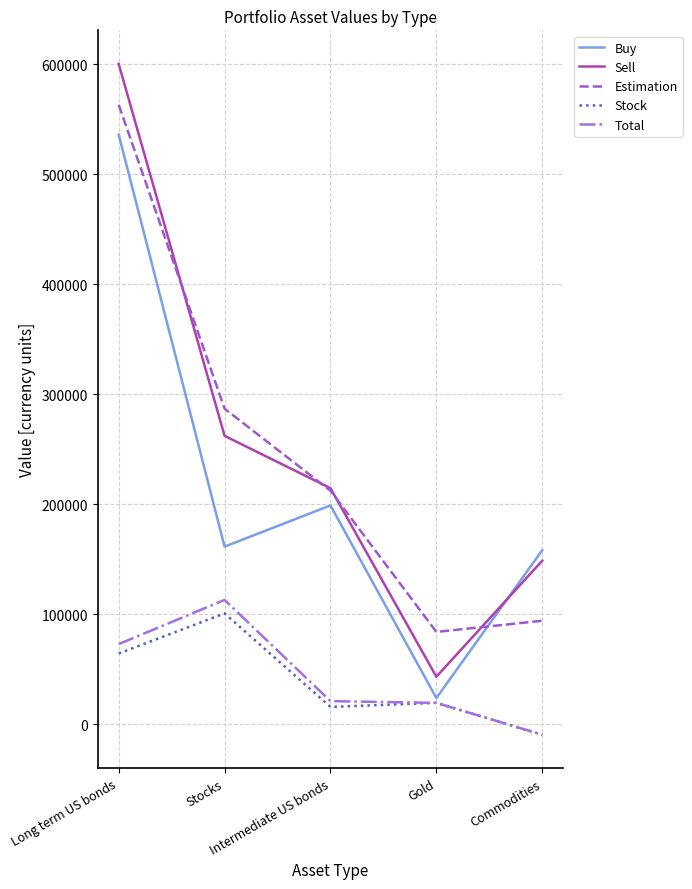

Which series ends up on top after the final intersection of Sell and Estimation?

Sell